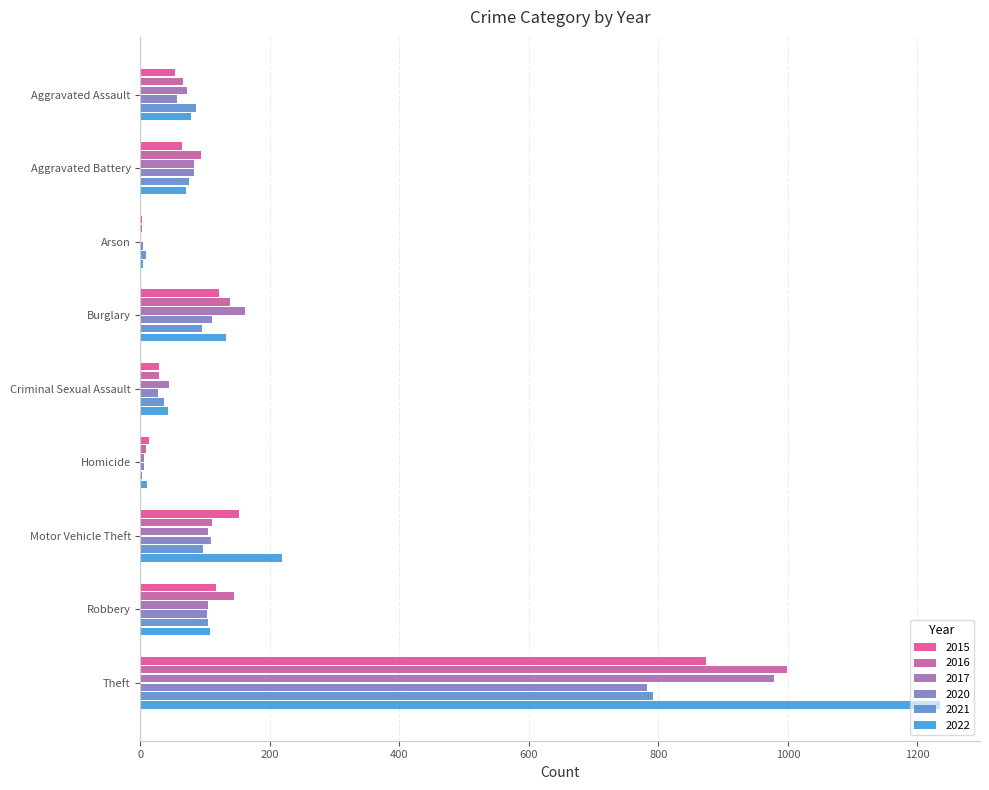

What is the difference between the 2020 values at Criminal Sexual Assault and Theft?

755